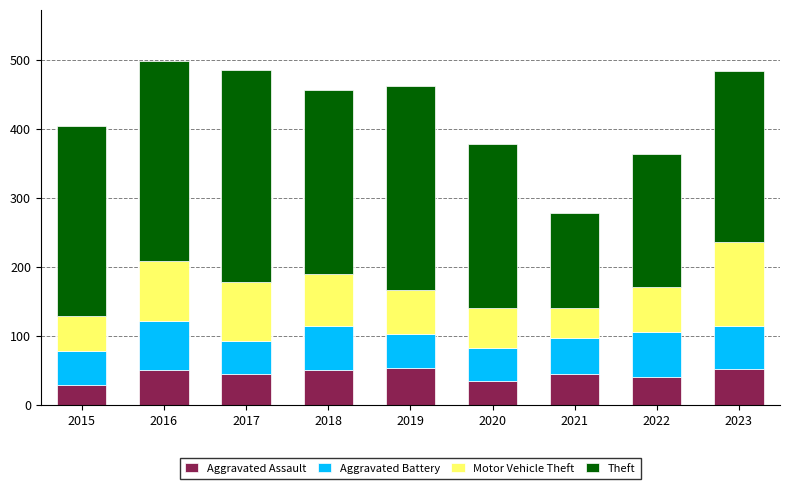

Is it true that Aggravated Assault equals 44 at 2021?

True